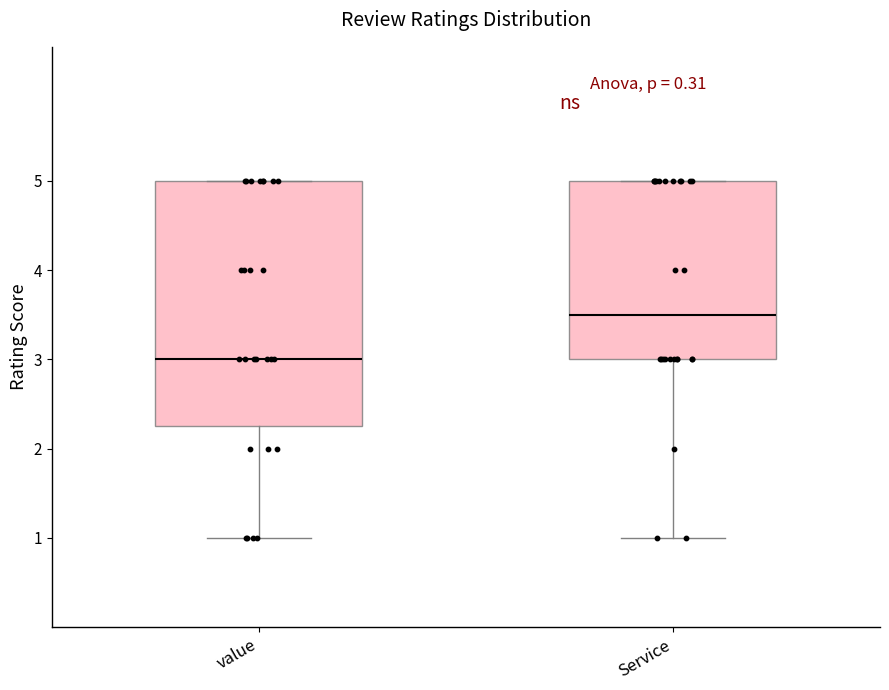

Which box has the lowest median line?

value